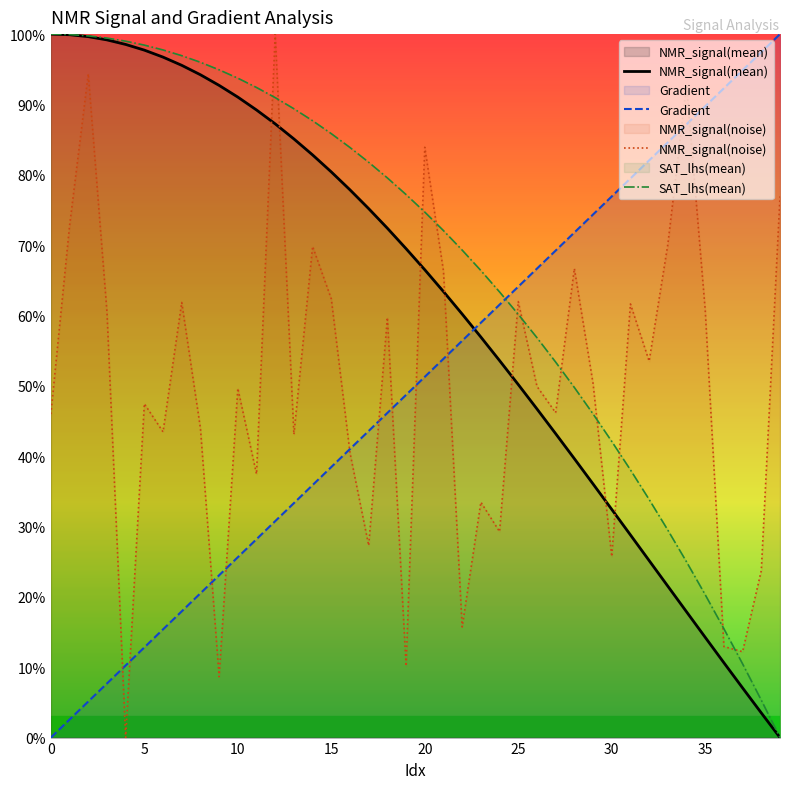

What is the maximum value for Gradient?

100.0